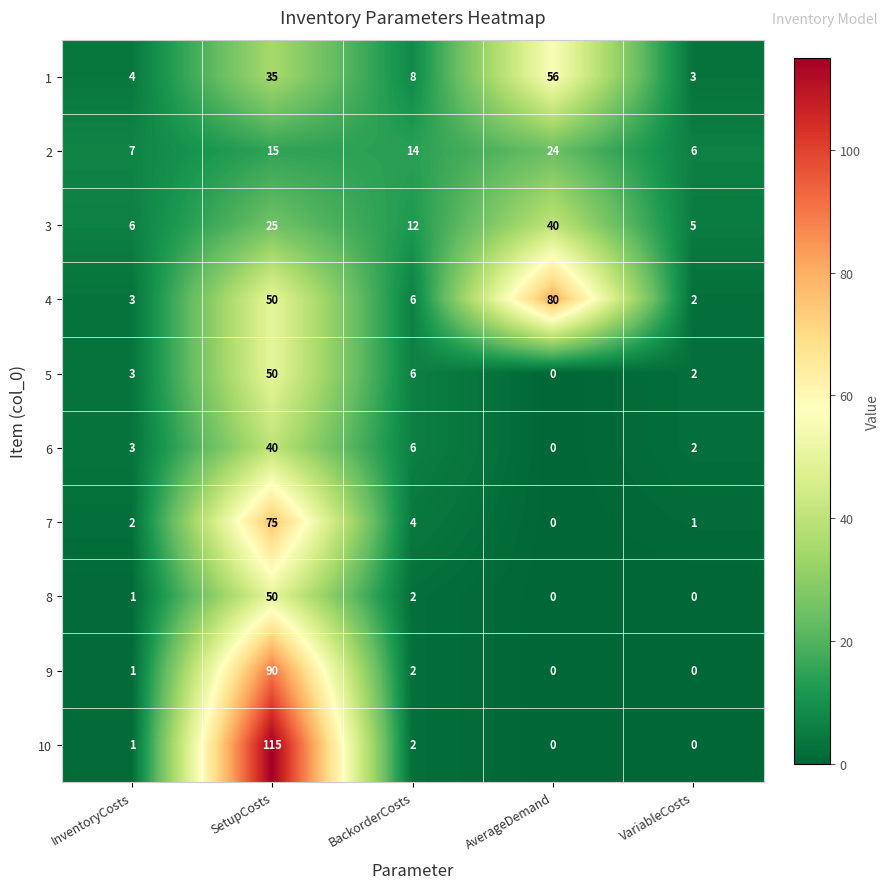

At which label is 5 closest to 25?

BackorderCosts